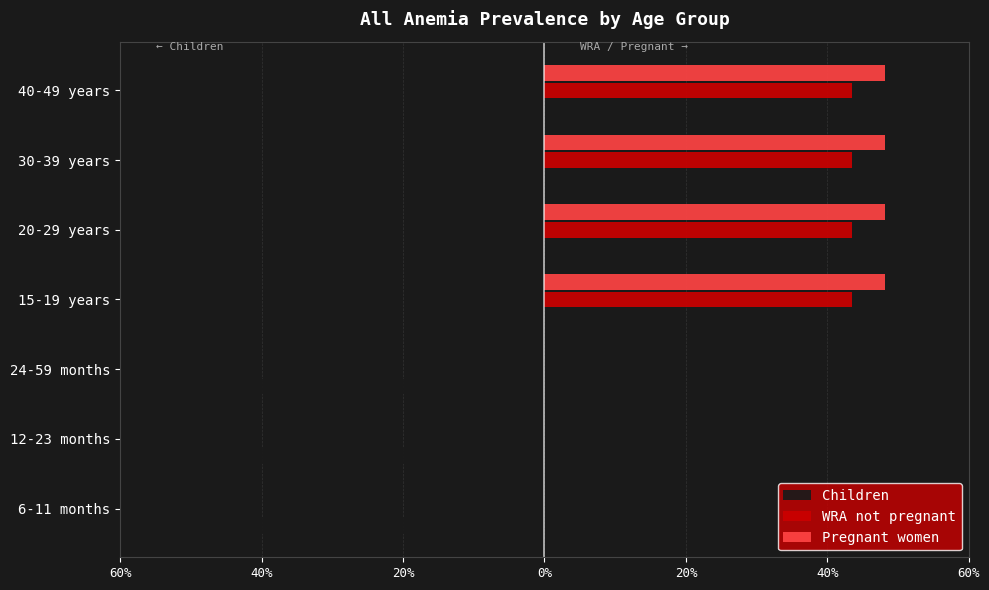

At how many categories does at least one series exceed 0?

4